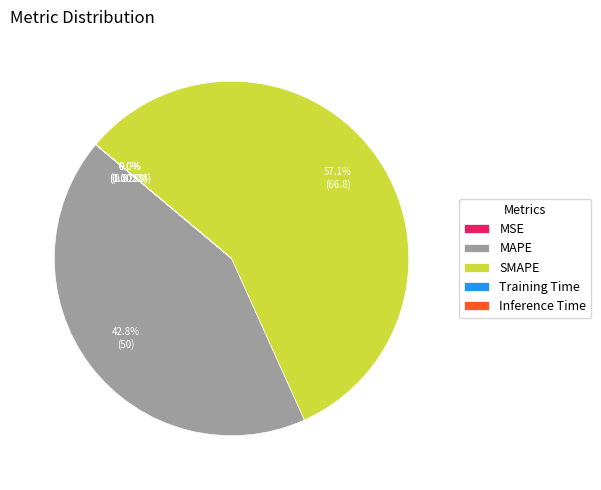

Does any single category account for the majority?

Yes